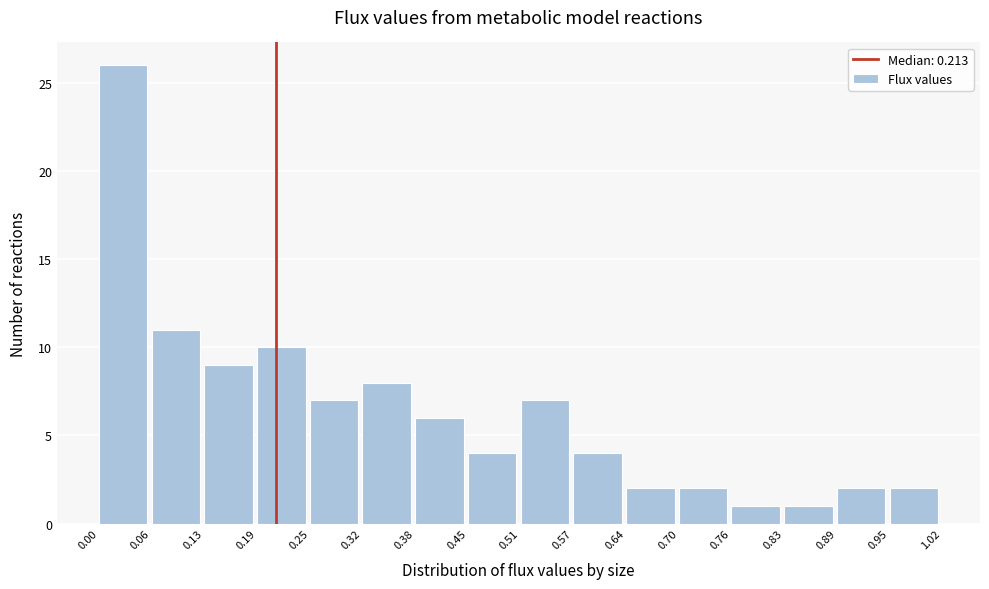

Reading left to right, list every bar in this chart as the range it spans on the x-axis followed by its height. The values are not printed on the chart, so give them approximately, as read against the axis.

0.00 to 0.06: 26
0.06 to 0.13: 11
0.13 to 0.19: 9
0.19 to 0.25: 10
0.25 to 0.32: 7
0.32 to 0.38: 8
0.38 to 0.45: 6
0.45 to 0.51: 4
0.51 to 0.57: 7
0.57 to 0.64: 4
0.64 to 0.70: 2
0.70 to 0.76: 2
0.76 to 0.83: 1
0.83 to 0.89: 1
0.89 to 0.95: 2
0.95 to 1.02: 2